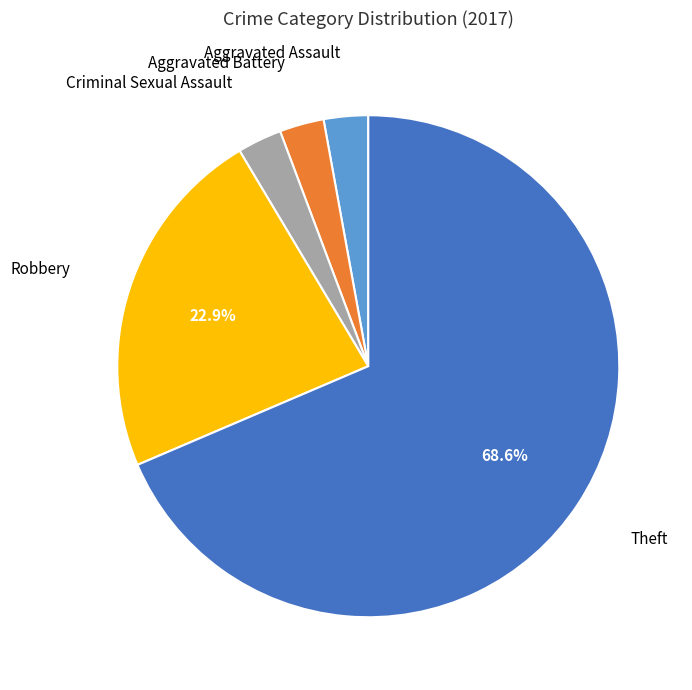

Is there any slice that represents more than half of the pie?

Yes